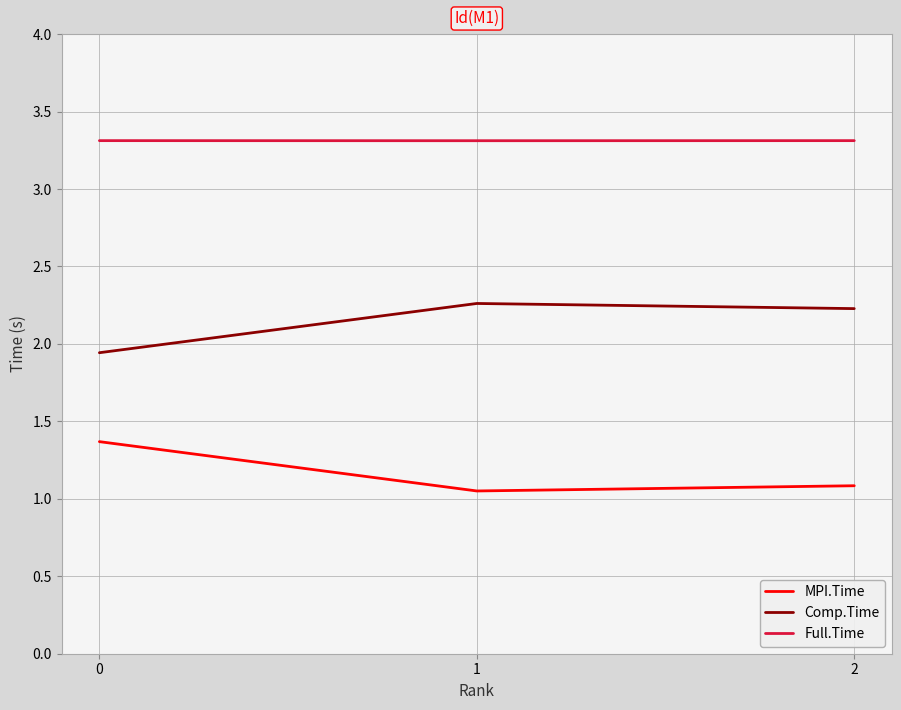

What is the difference between the Comp.Time values at 1 and 0?

0.3